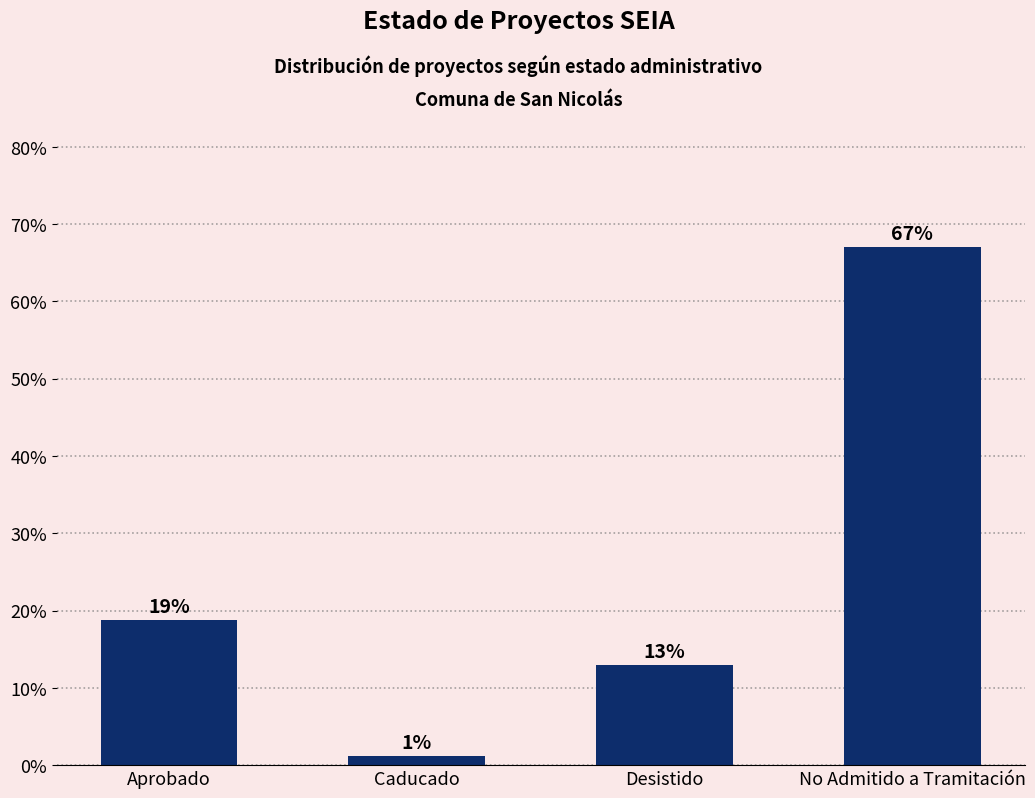

What is the difference between the second highest and minimum values?

17.6